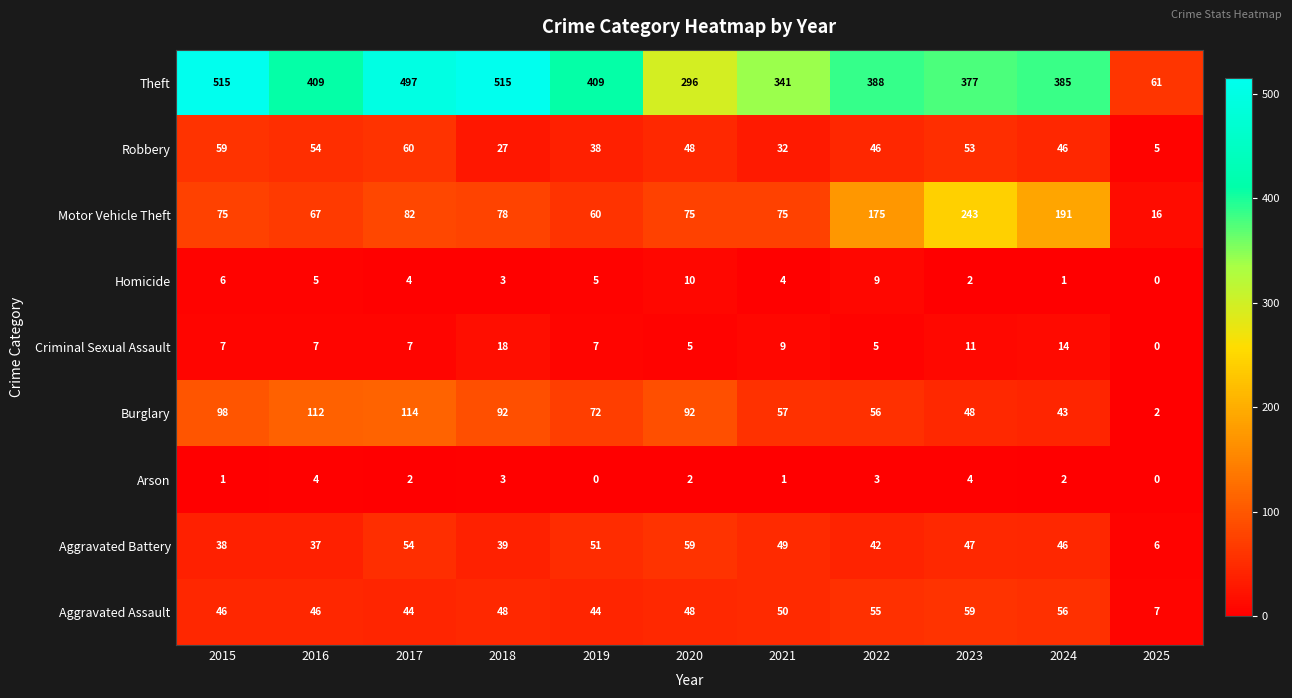

Read the Robbery value at 2015, to the nearest 10.

60